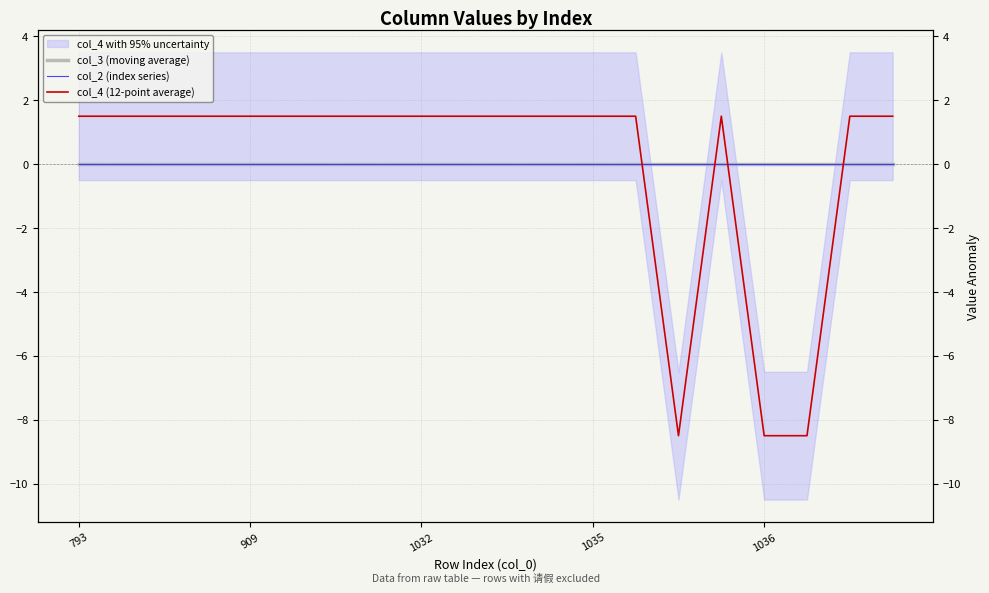

How many series are shown in this chart?

3